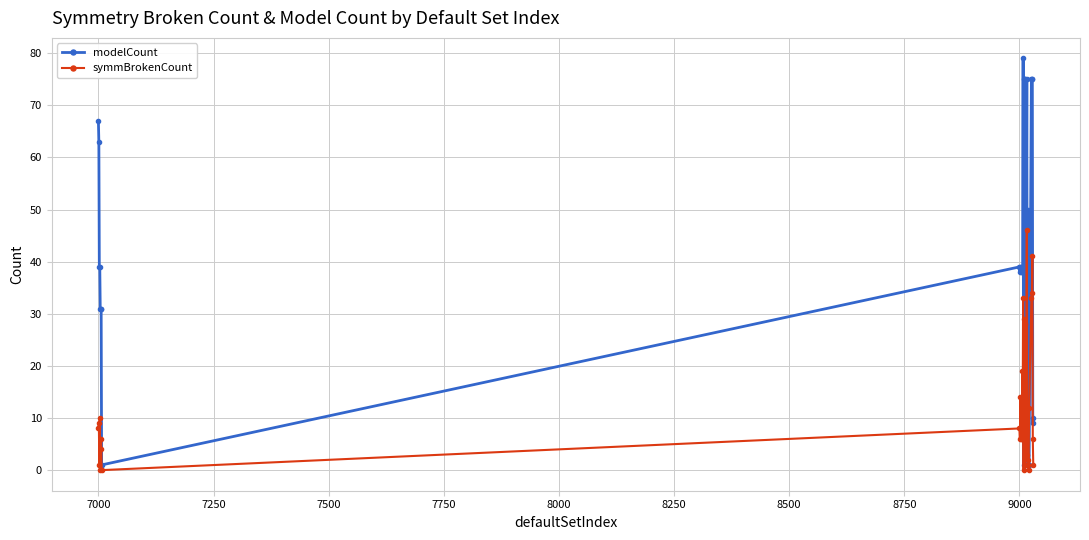

Is this an area chart (filled region under the line)?

No